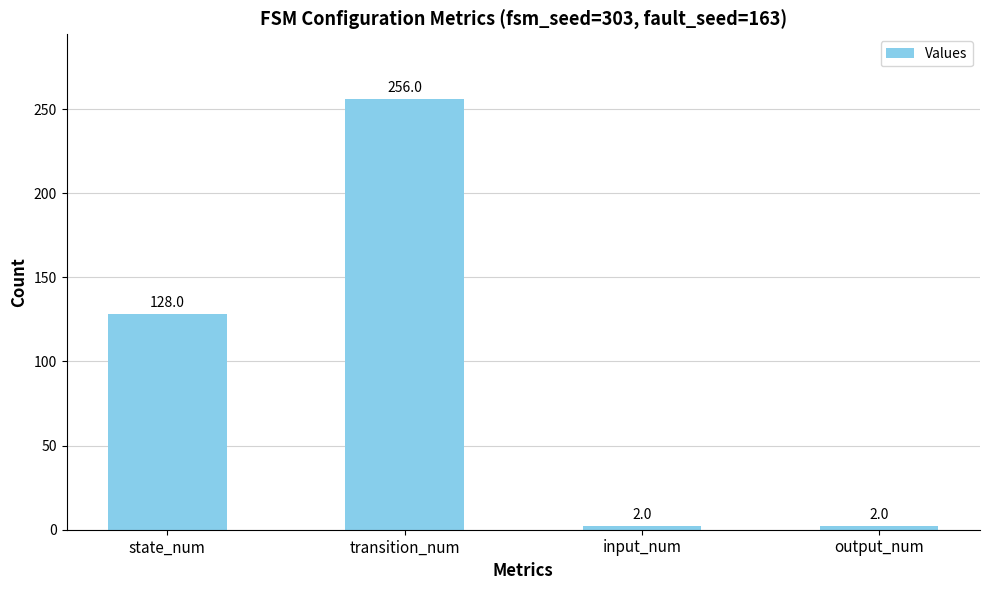

What is the approximate value at transition_num, to the nearest 5?

255